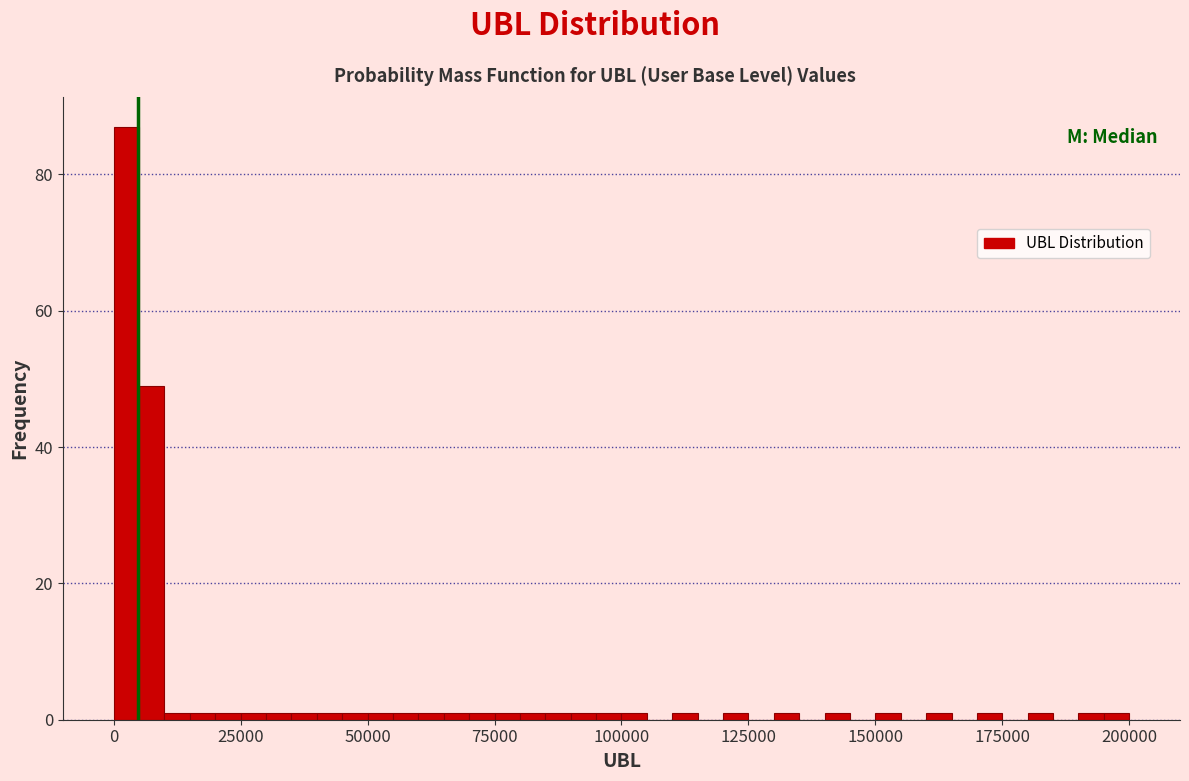

Around what value on the x-axis is the tallest bar? Give the approximate position of its centre, as read against the axis.

5000